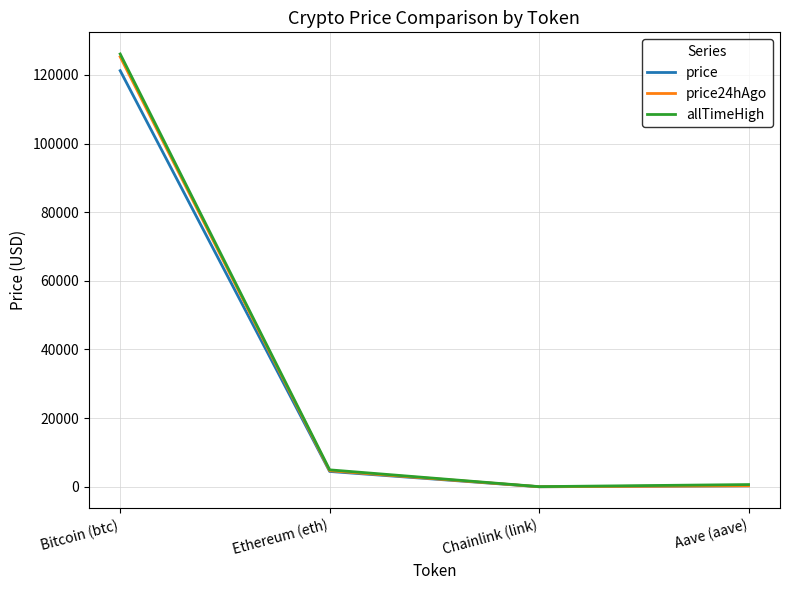

At which category does price reach its first local valley?

Chainlink (link)